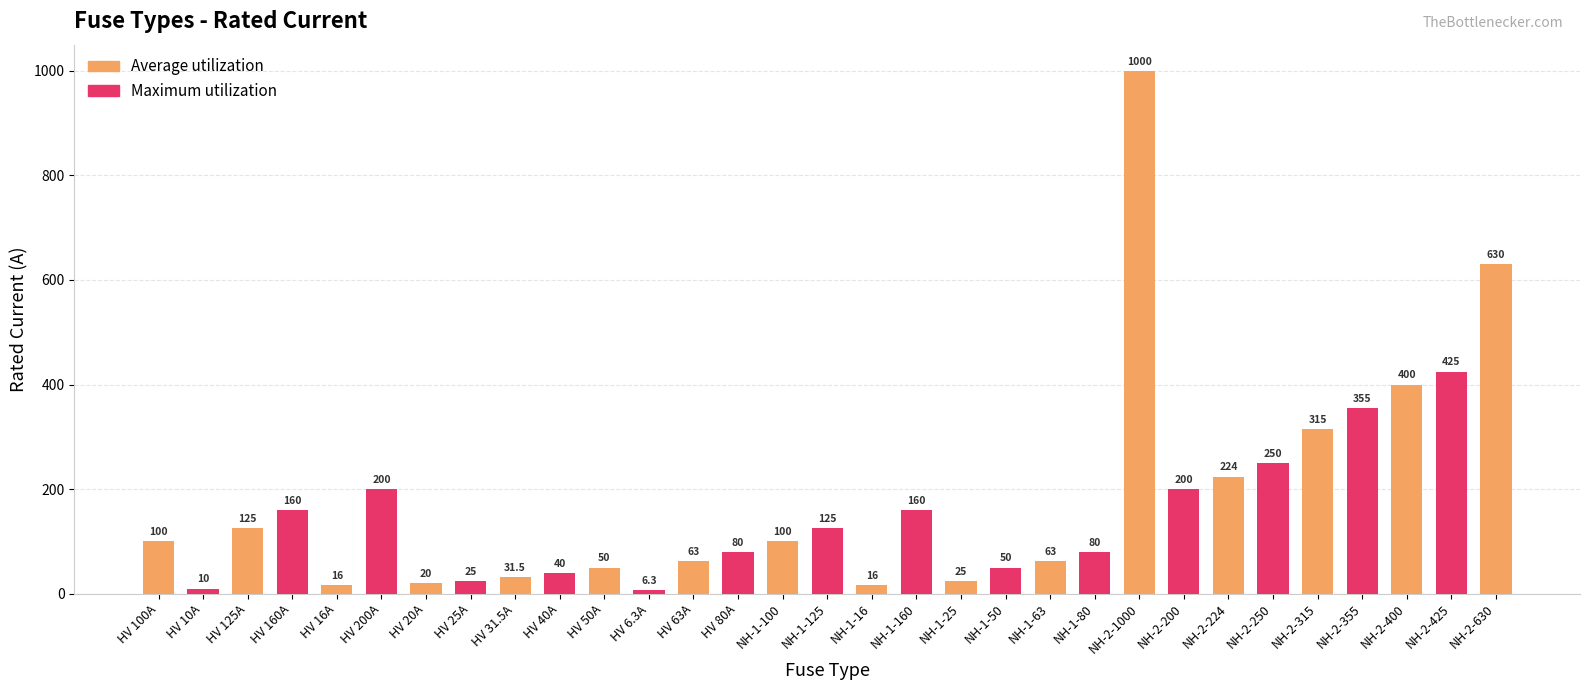

The chart shows a value of 224.0 at NH-2-224. True or false?

True